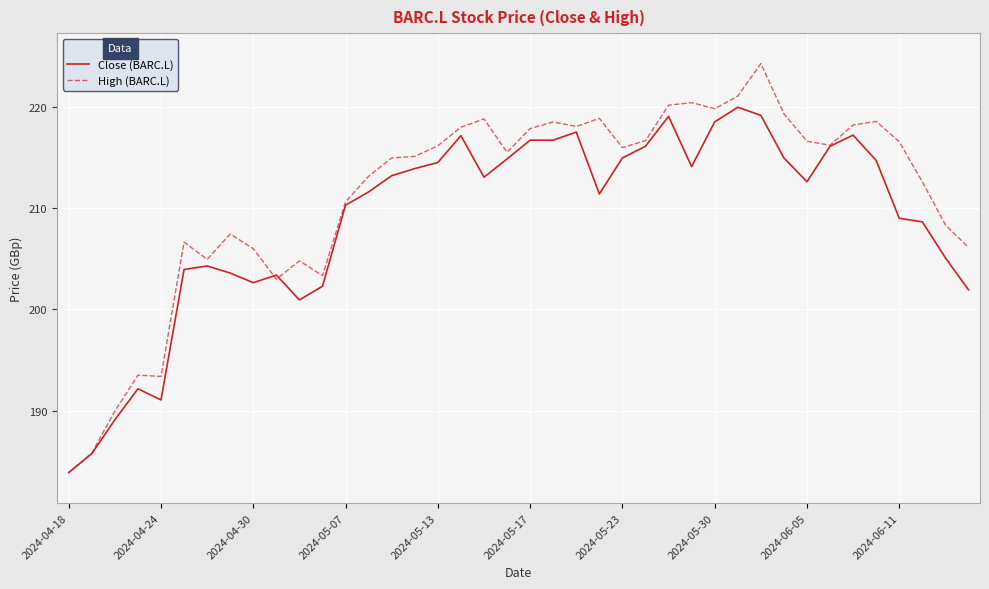

What are all the series names shown in the legend?

Close (BARC.L), High (BARC.L)